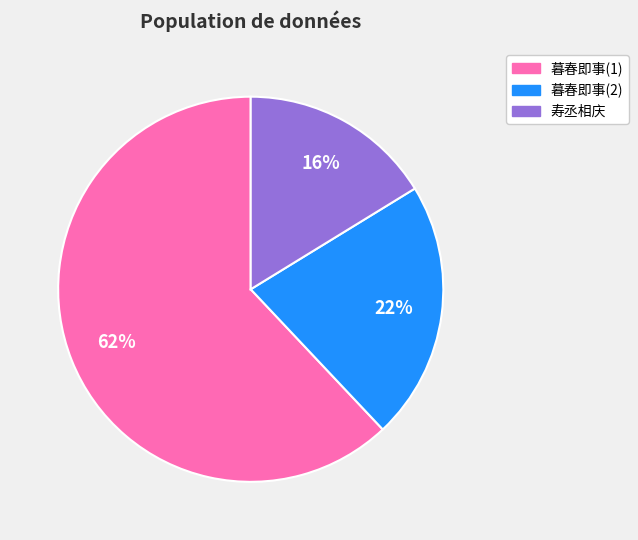

To the nearest percent, what is the average slice percentage?

33%